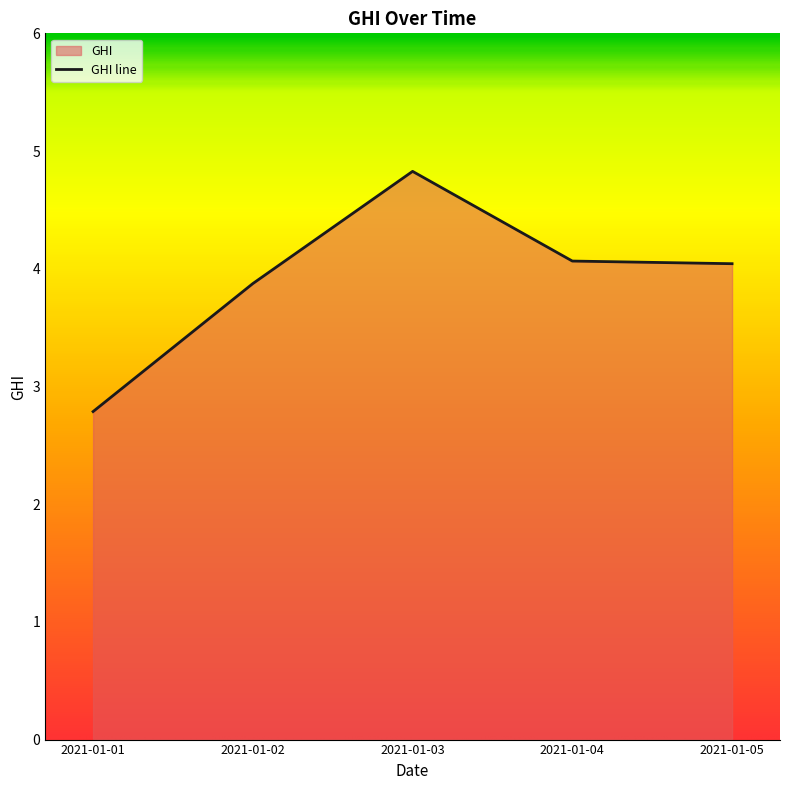

List the labels in order of value, largest first.

2021-01-03, 2021-01-04, 2021-01-05, 2021-01-02, 2021-01-01